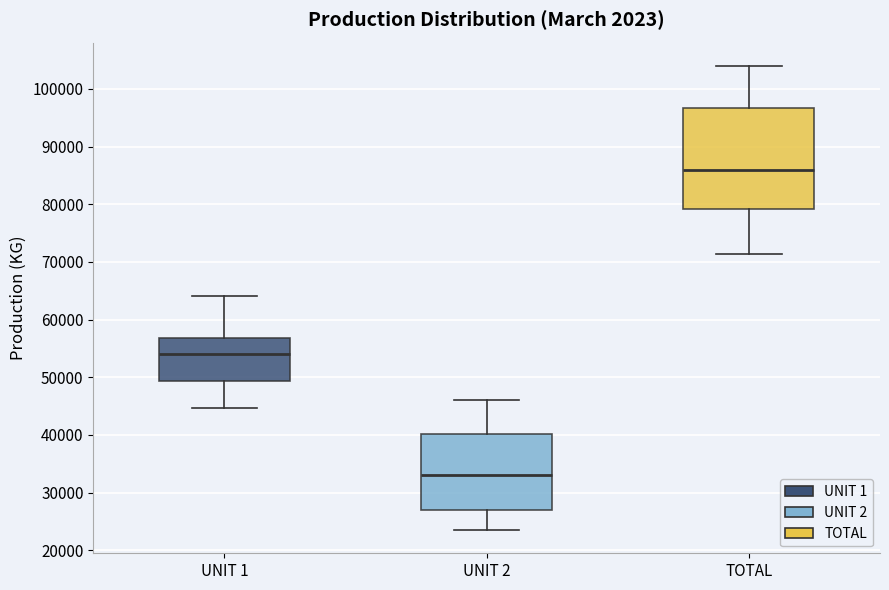

Where is the upper edge of the box for TOTAL on the y-axis? The values are not printed on the chart, so give them approximately, as read against the axis.

97000